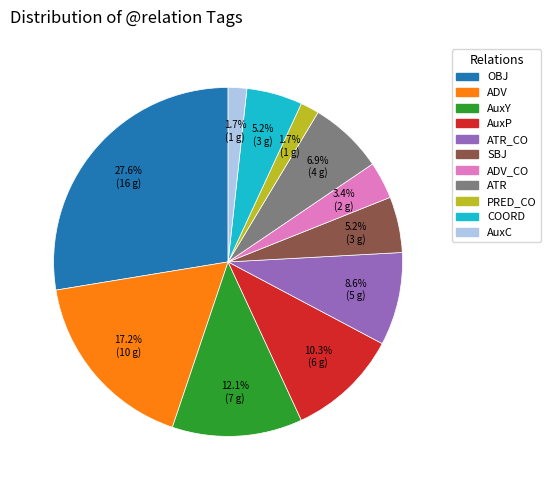

Which category has the biggest portion of the pie?

OBJ